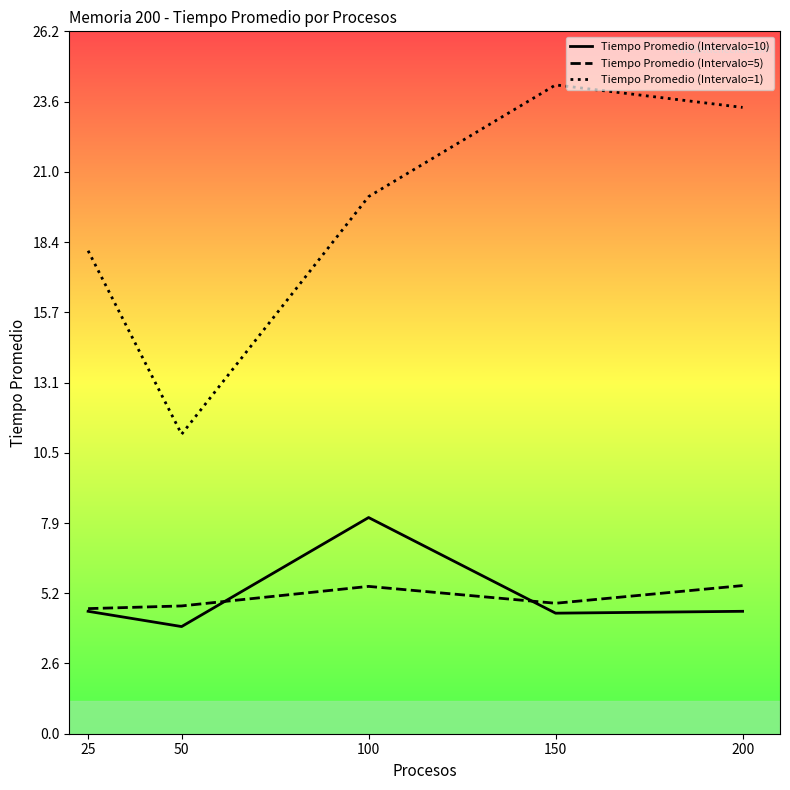

How many Tiempo Promedio (Intervalo=5) values are between 4 and 5?

3